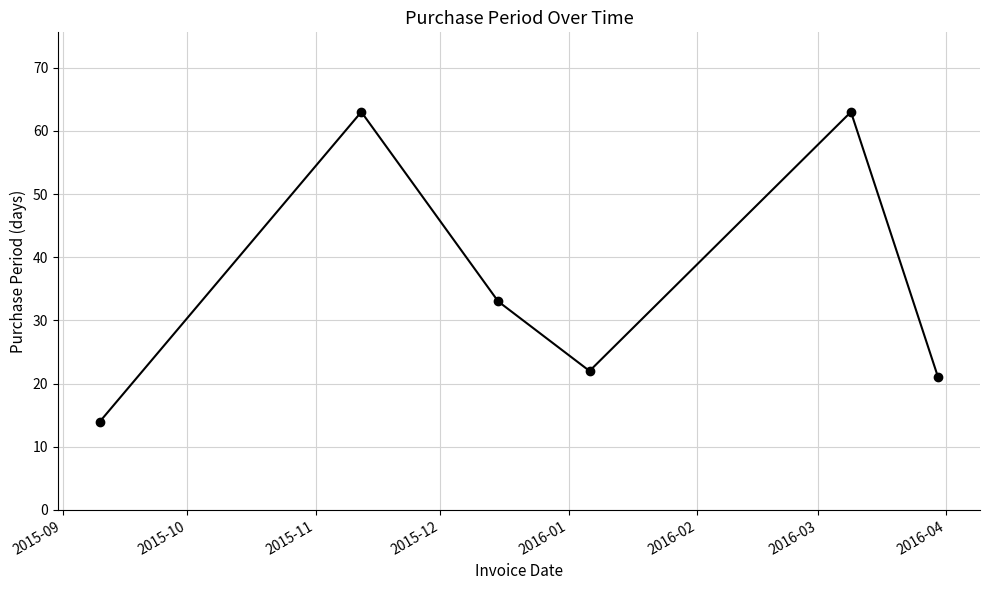

What is the value of the 3rd point from the left?

33